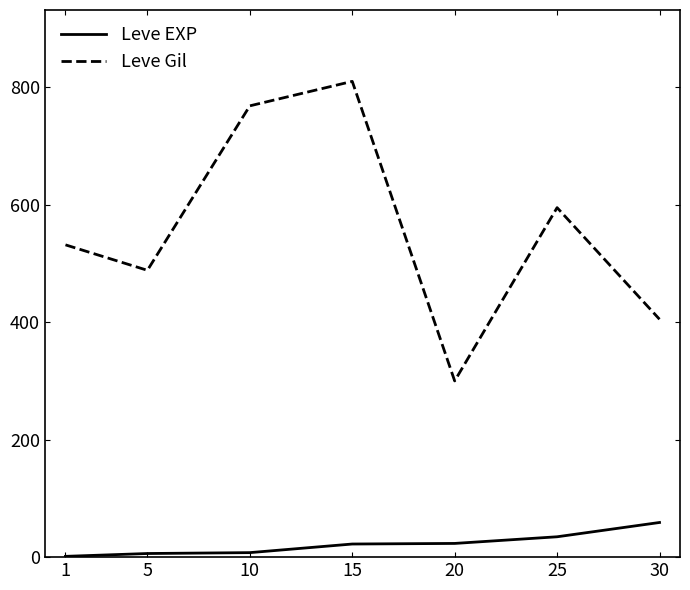

What is the difference between the Leve EXP values at 15 and 20?

1.0